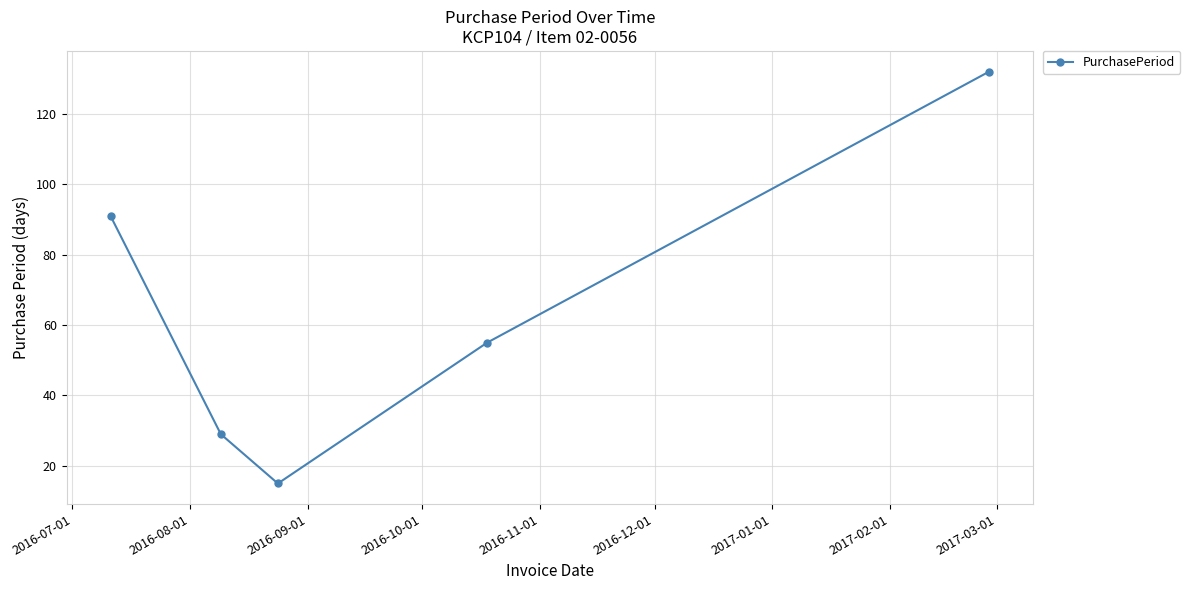

What is the smallest value displayed?

15